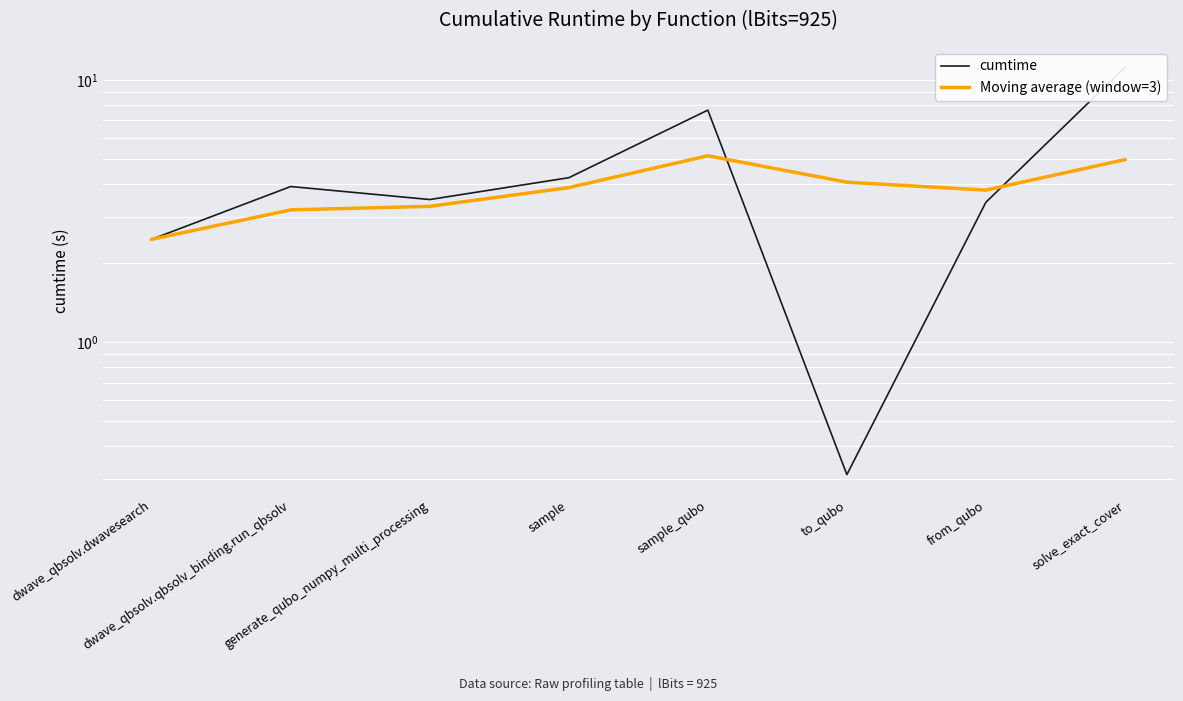

How many interior local valleys does the cumtime series have?

2